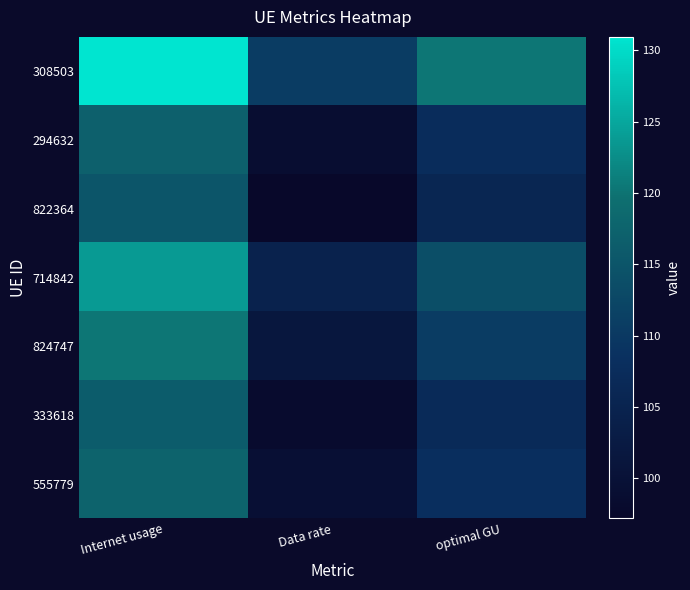

Reading left to right, extract all data points from this chart.

308503: Internet usage=130.9	Data rate=110.7	optimal GU=120.4
294632: Internet usage=117.0	Data rate=98.9	optimal GU=107.5
822364: Internet usage=115.0	Data rate=97.2	optimal GU=105.7
714842: Internet usage=123.7	Data rate=104.6	optimal GU=113.8
824747: Internet usage=120.3	Data rate=101.7	optimal GU=110.6
333618: Internet usage=116.2	Data rate=98.2	optimal GU=106.8
555779: Internet usage=117.5	Data rate=99.3	optimal GU=108.0